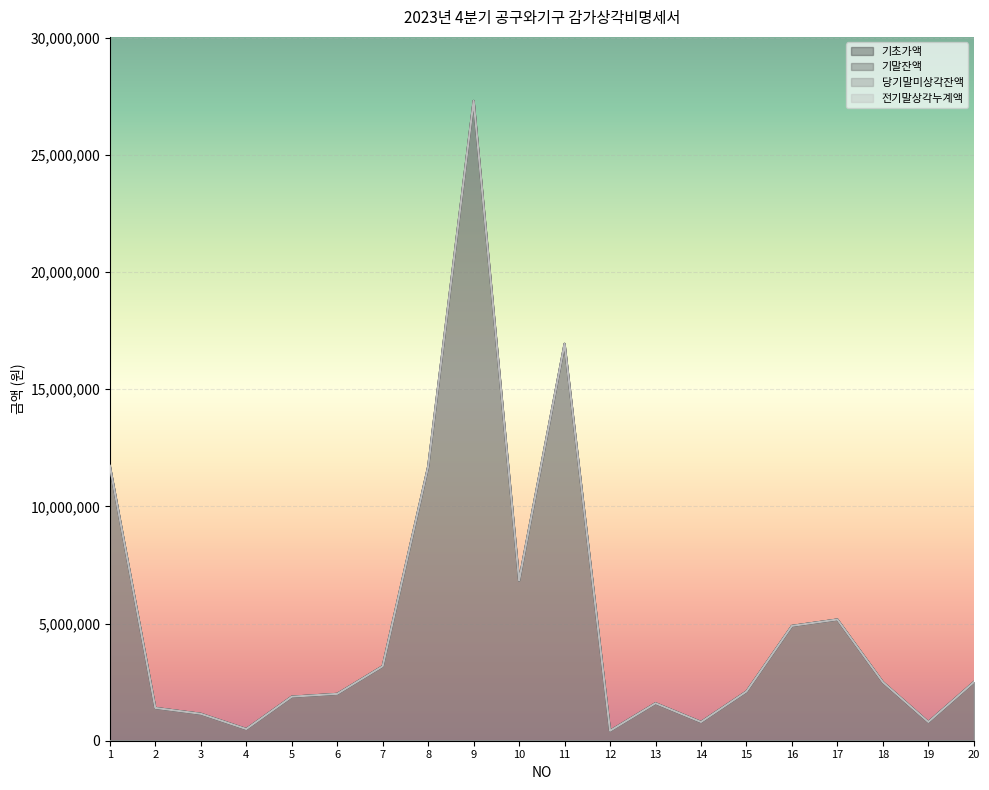

How many values in the 기말잔액 series are below 2500000?

10